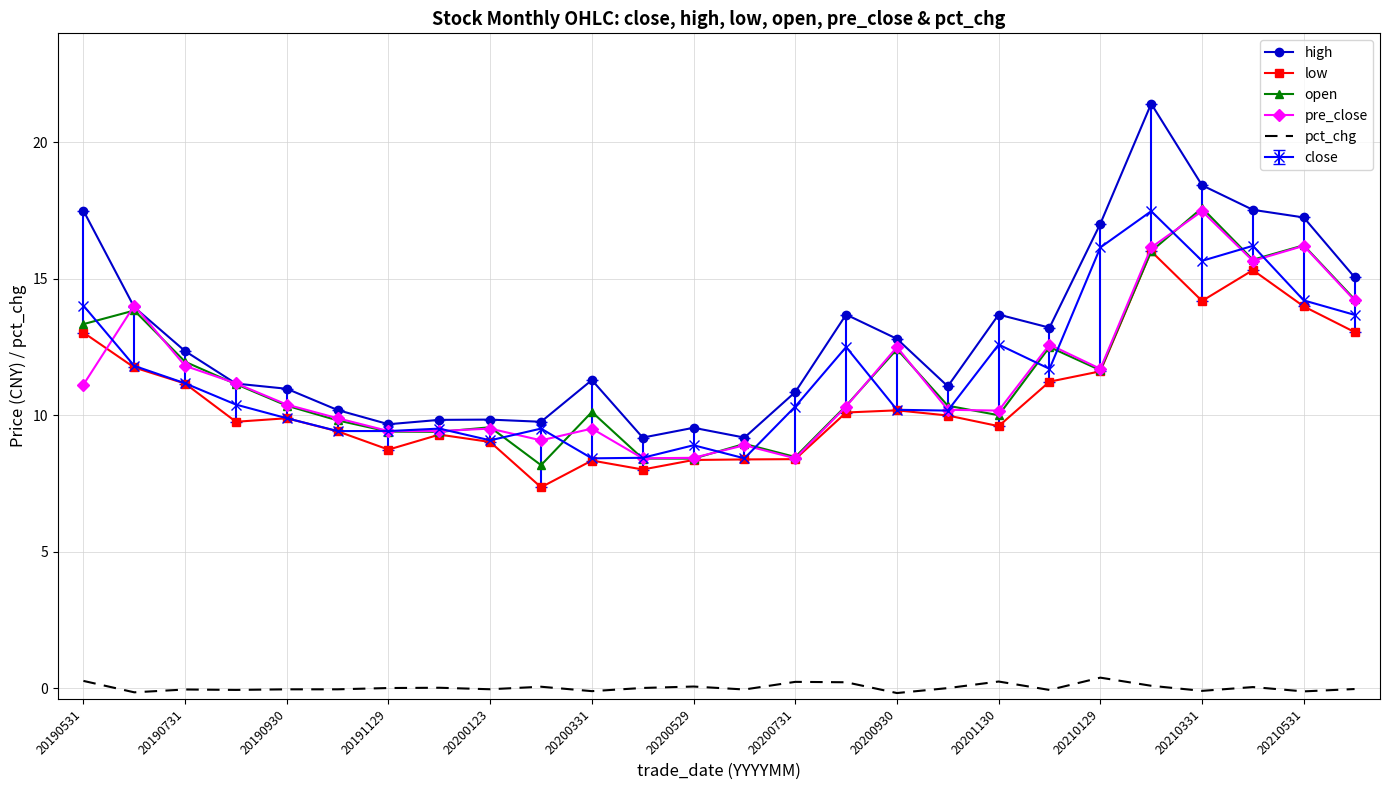

What are all the series names shown in the legend?

high, low, open, pre_close, pct_chg, close